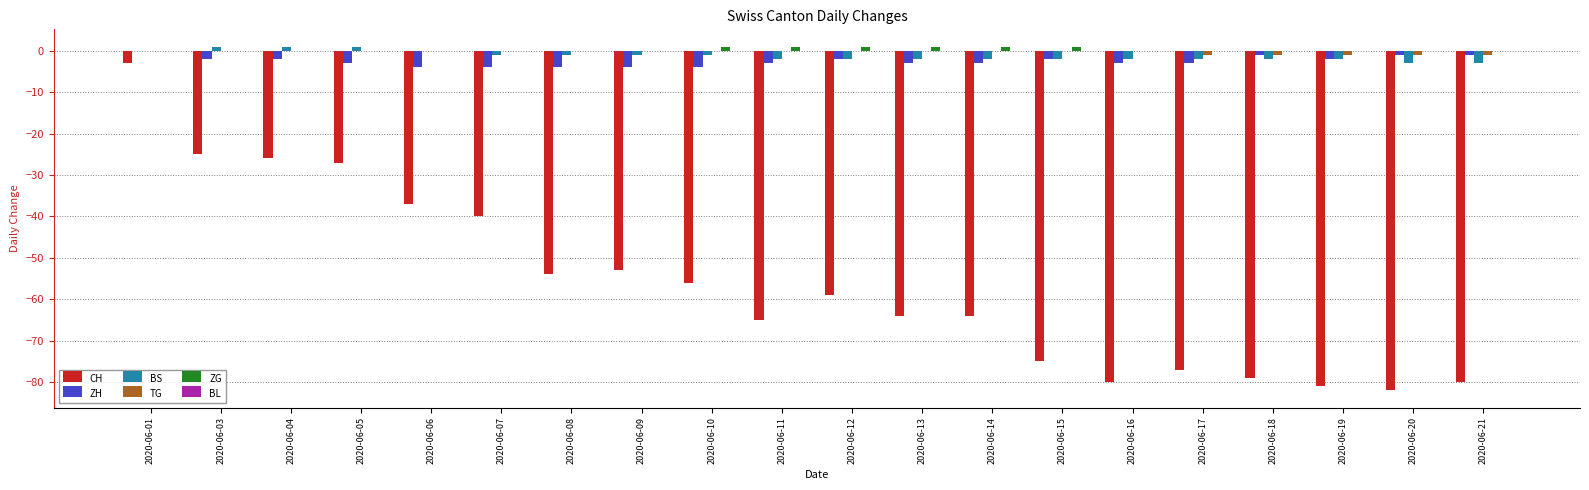

How many values in the ZH series exceed -3?

9